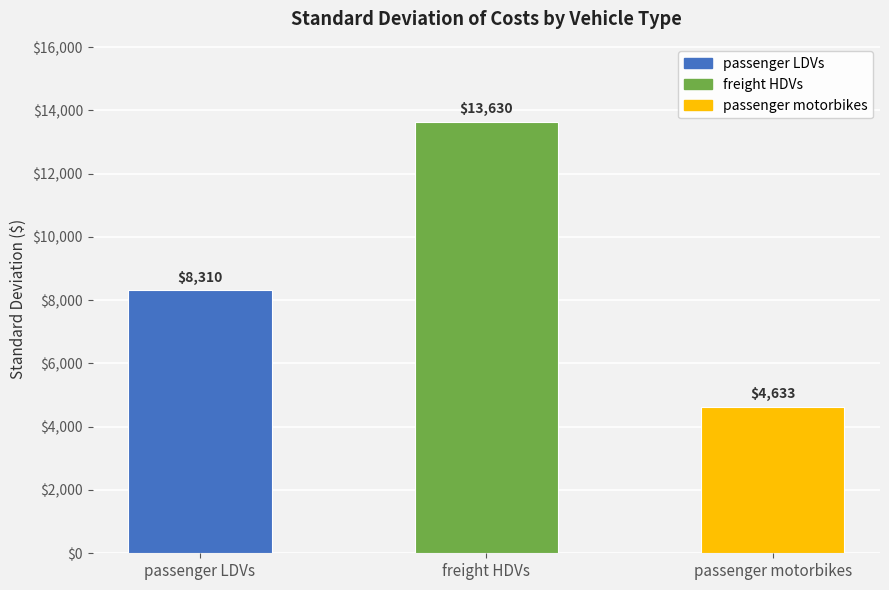

What is the sum of the values at passenger motorbikes and passenger LDVs?

12943.0